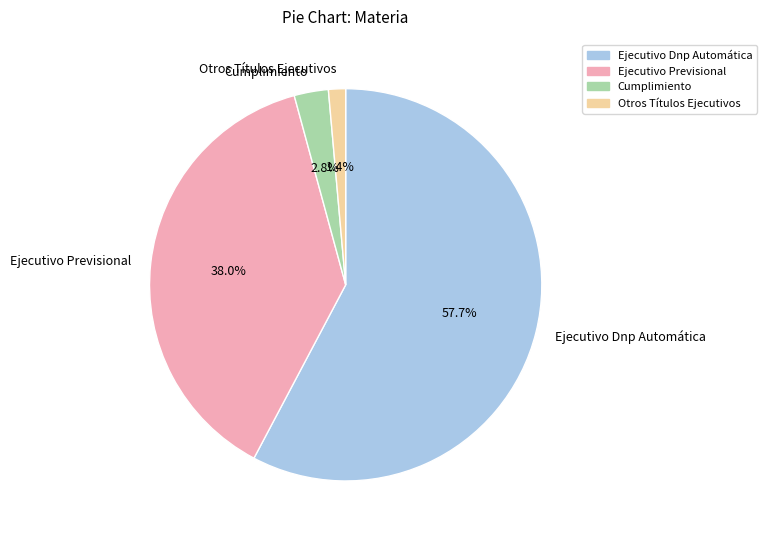

The Otros Títulos Ejecutivos slice represents 1% of the pie. True or false?

True